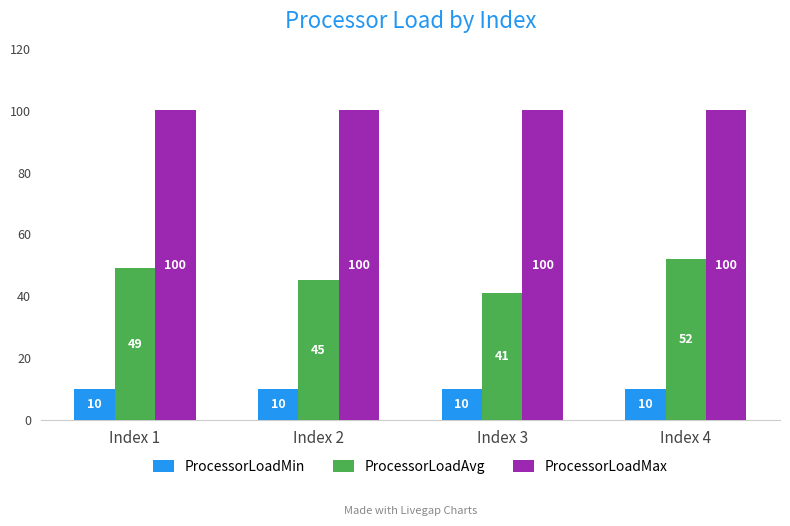

List the series in order of their peak value, lowest first.

ProcessorLoadMin, ProcessorLoadAvg, ProcessorLoadMax